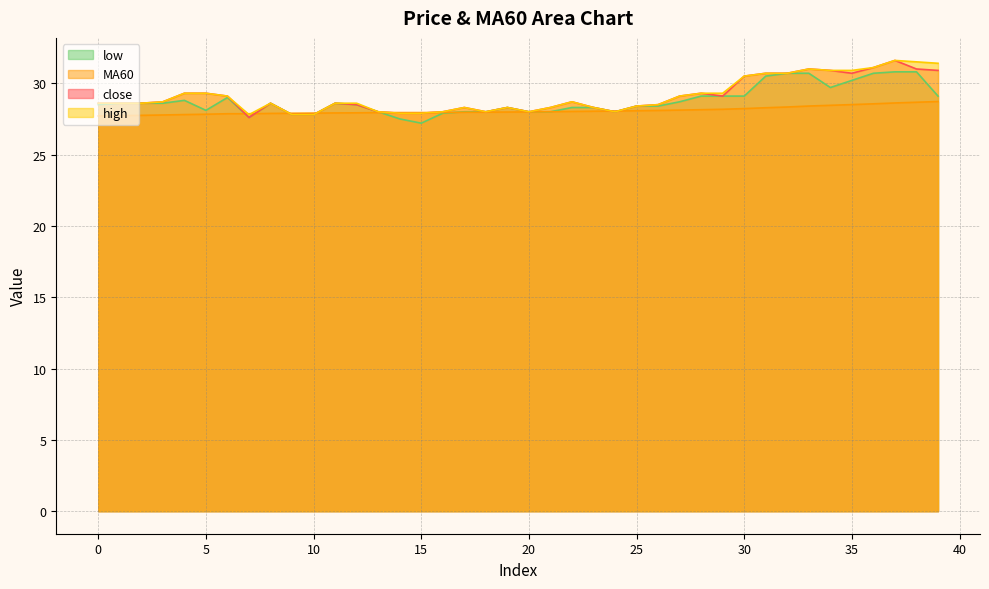

At which category is the sum across all series the highest?

37